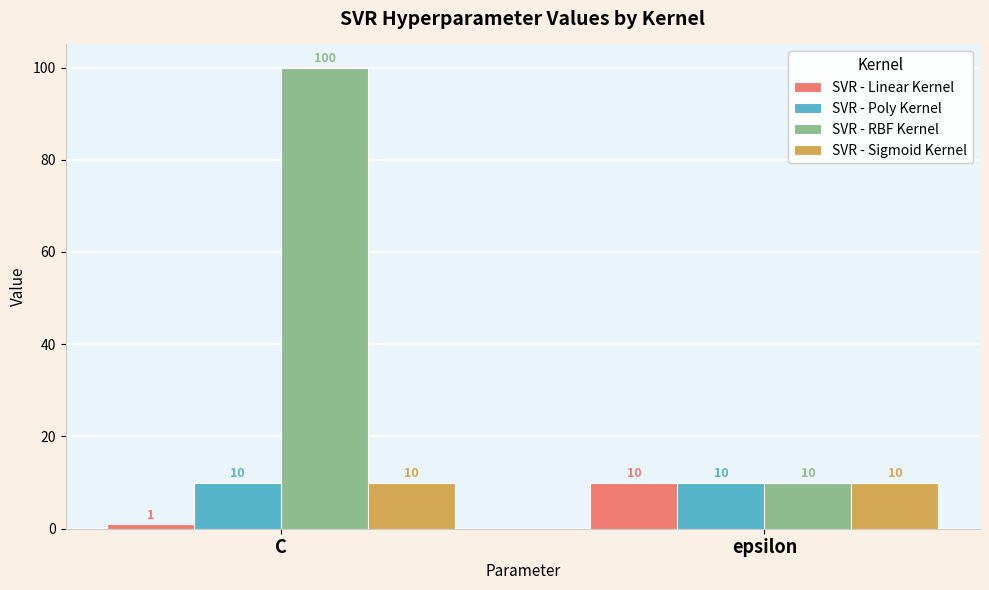

At which category is the sum across all series the highest?

C